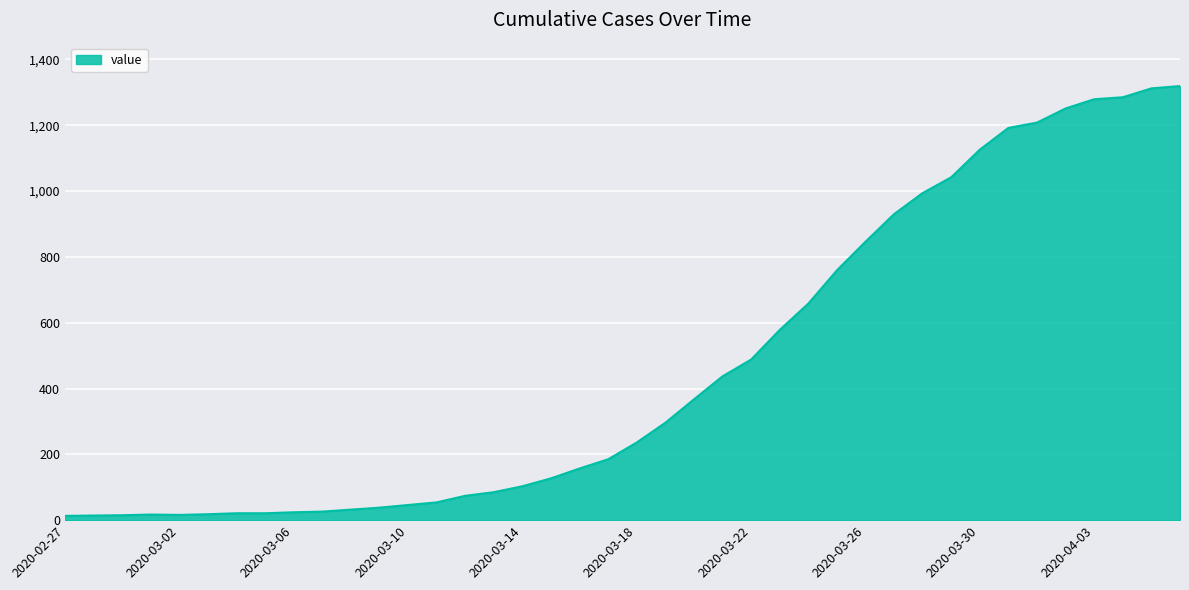

What is the difference between the maximum and minimum values?

1306